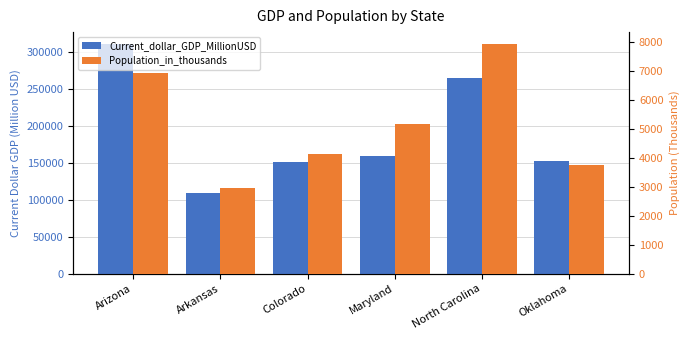

What is the sum of all Population_in_thousands values?

30876.0